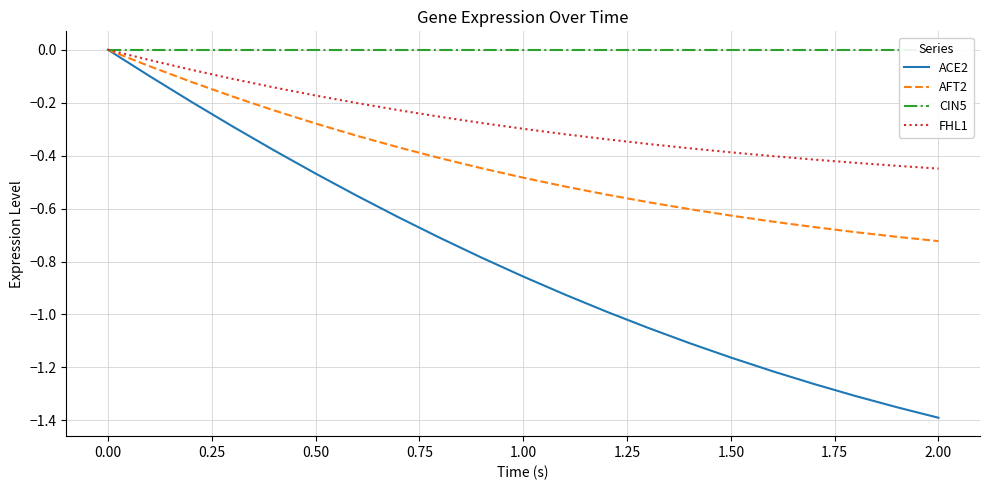

Which series has the largest total across all categories?

CIN5